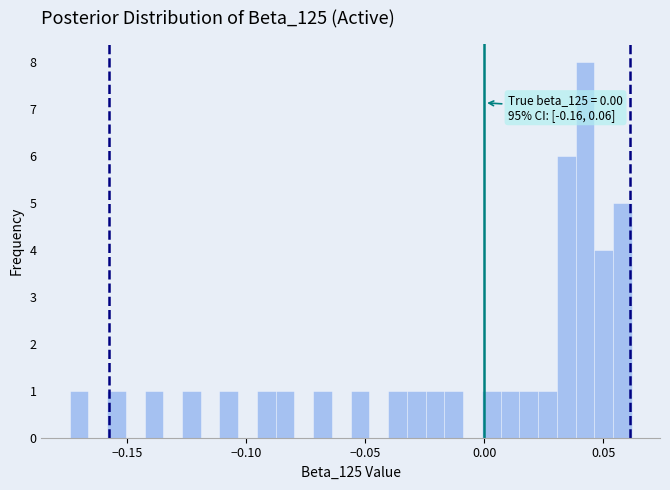

Around what value on the x-axis is the tallest bar? Give the approximate position of its centre, as read against the axis.

0.040